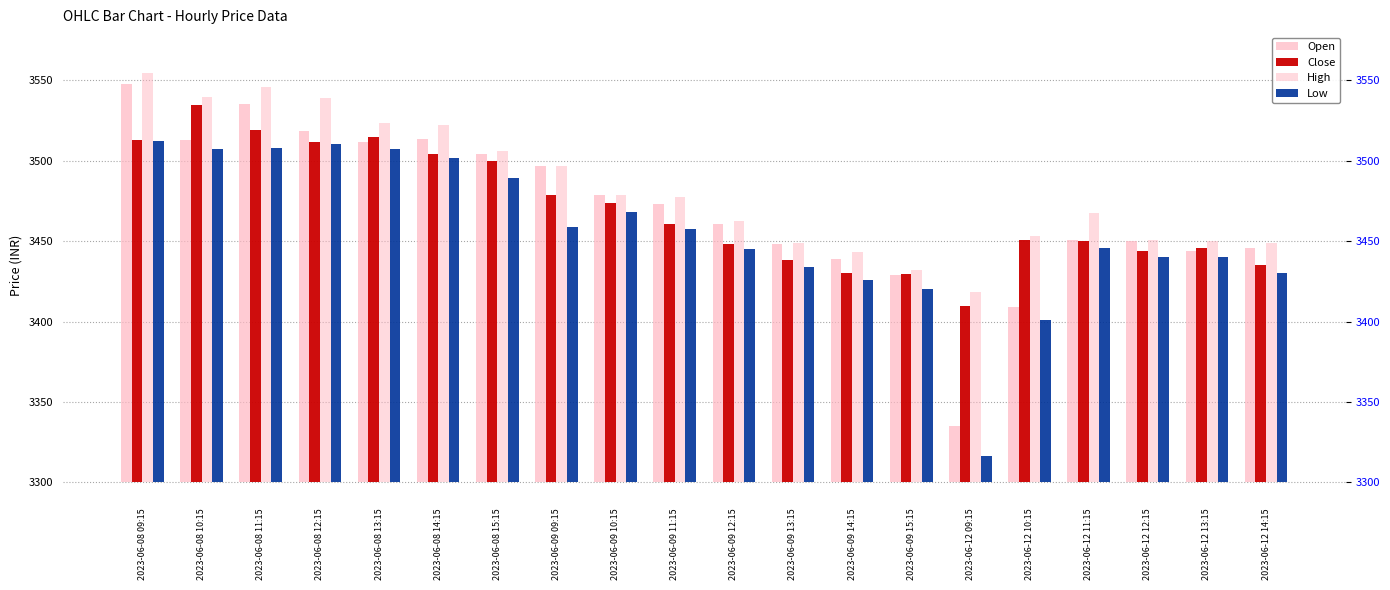

Is the value of Close at 2023-06-12 13:15 greater than the value of High at 2023-06-09 12:15?

No